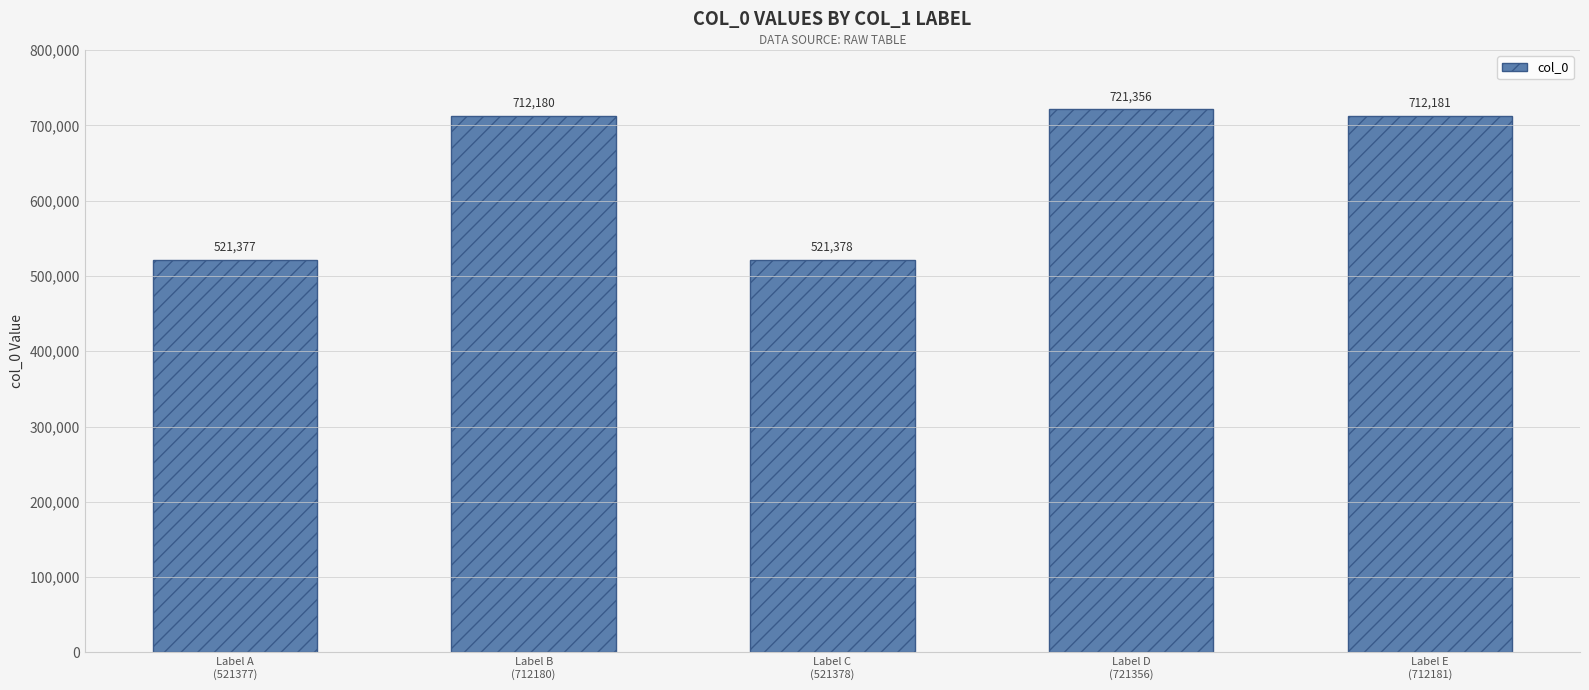

List the labels in order of value, smallest first.

Label A
(521377), Label C
(521378), Label B
(712180), Label E
(712181), Label D
(721356)